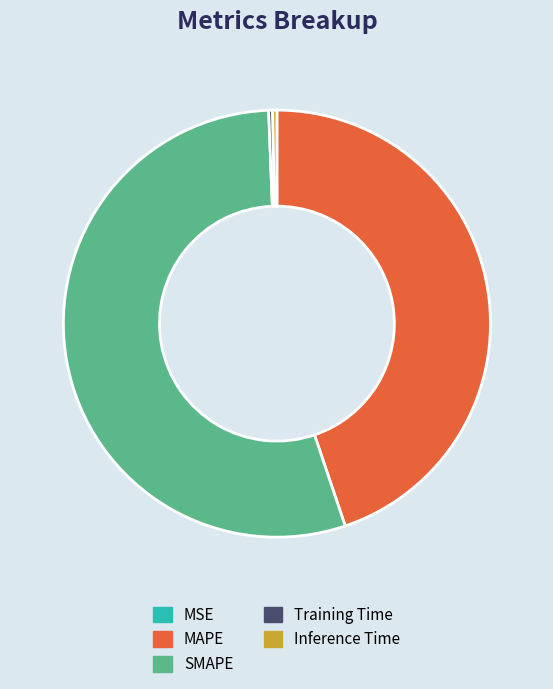

Combined, do MAPE and Training Time account for over 50%?

No